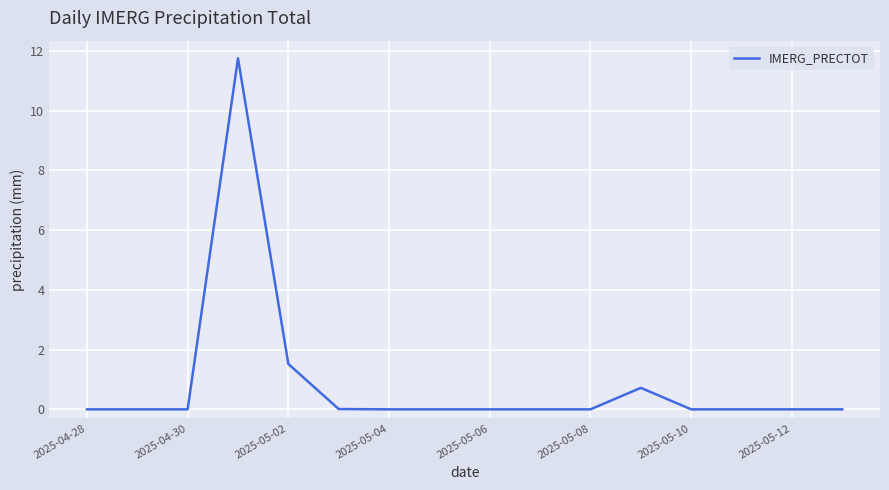

What is the greatest value displayed?

11.8